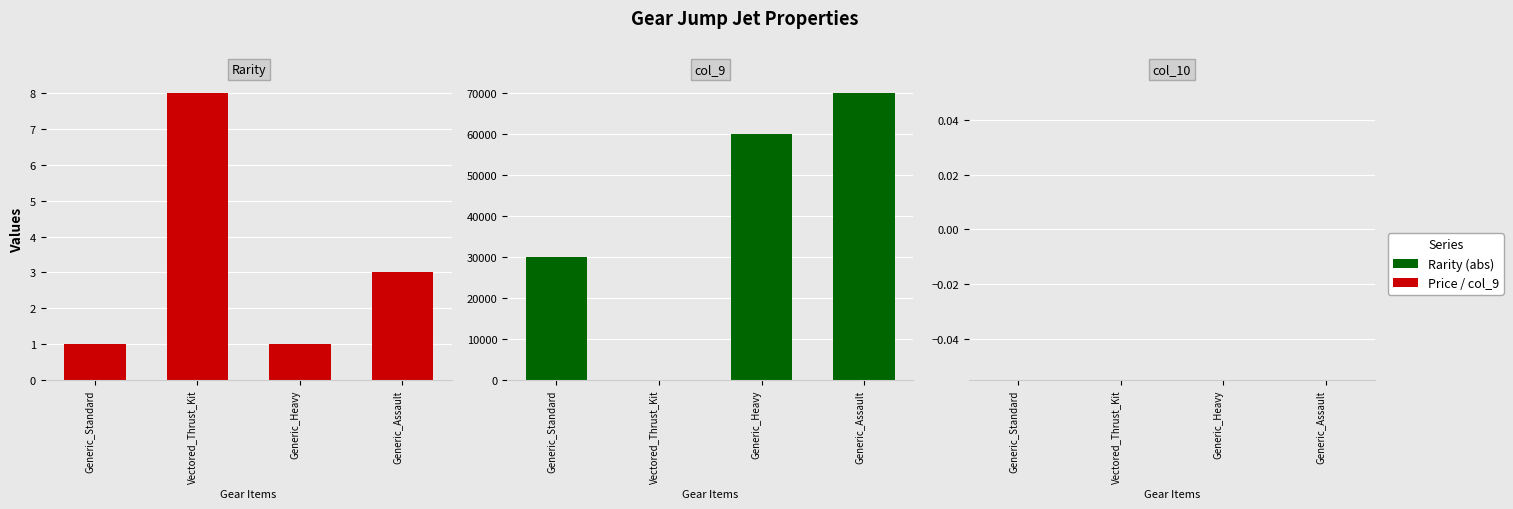

At which label does Rarity first exceed 3?

Vectored_Thrust_Kit